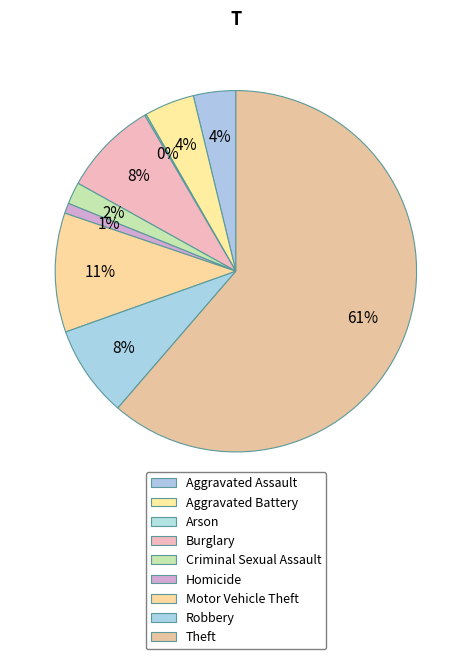

What percentage is NOT represented by Burglary?

91.5%